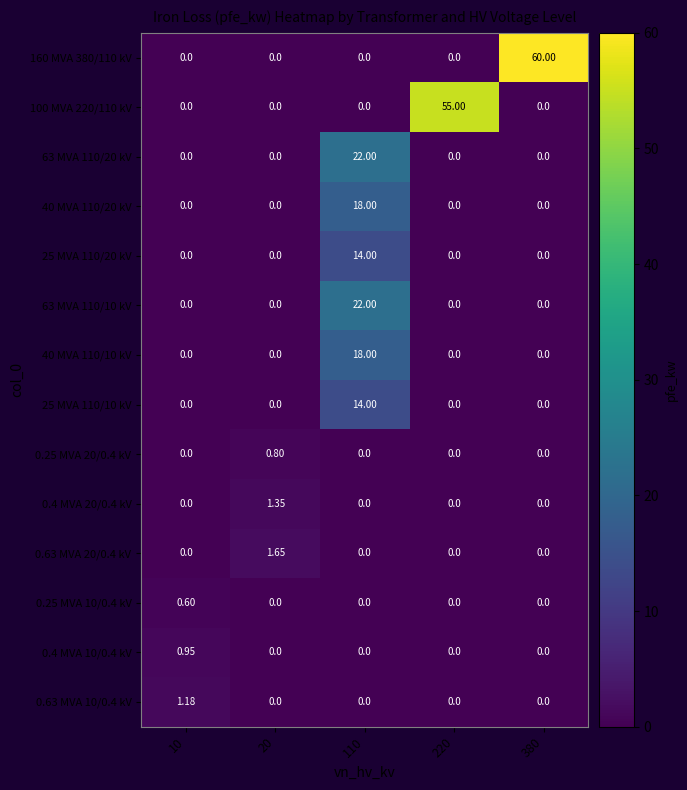

Is the value of 0.25 MVA 20/0.4 kV at 20 greater than the value of 0.4 MVA 20/0.4 kV at 380?

Yes